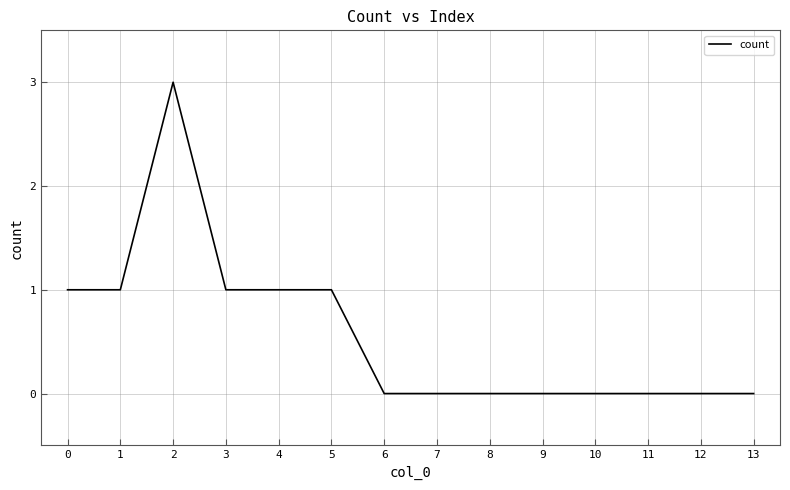

What is the ratio of the value at 0 to the value at 2?

0.3